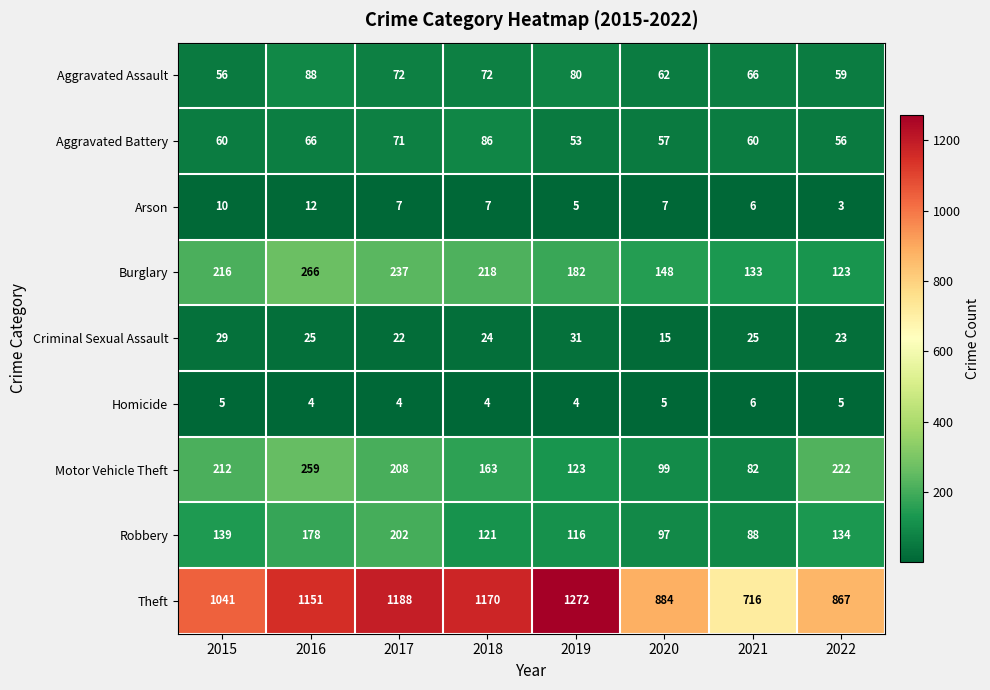

Which series has the largest total across all categories?

Theft